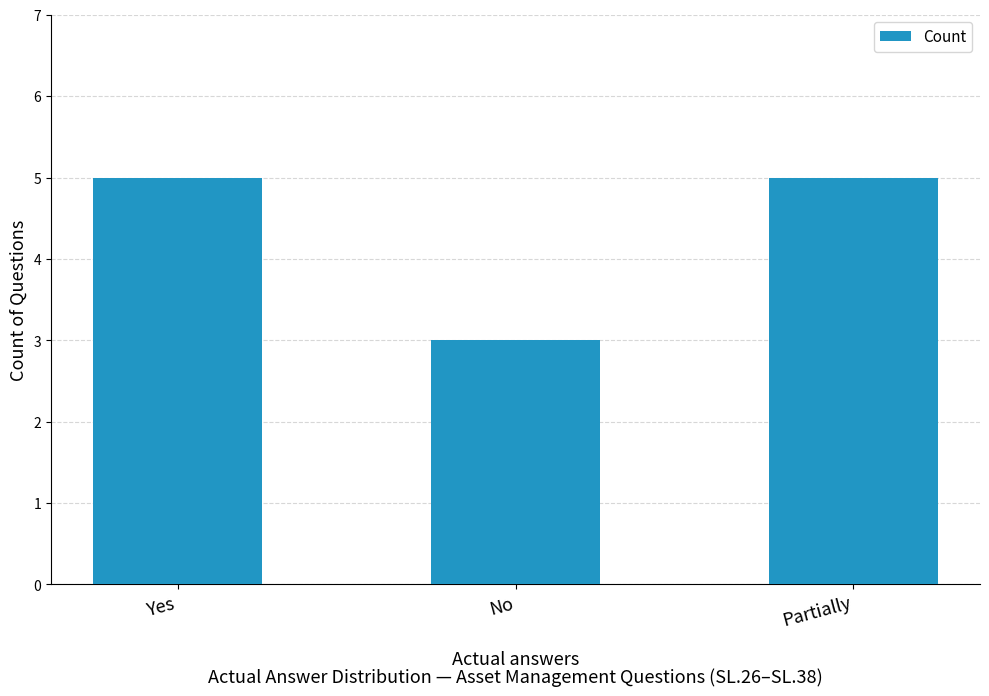

What is the value of the 2nd bar from the left?

3